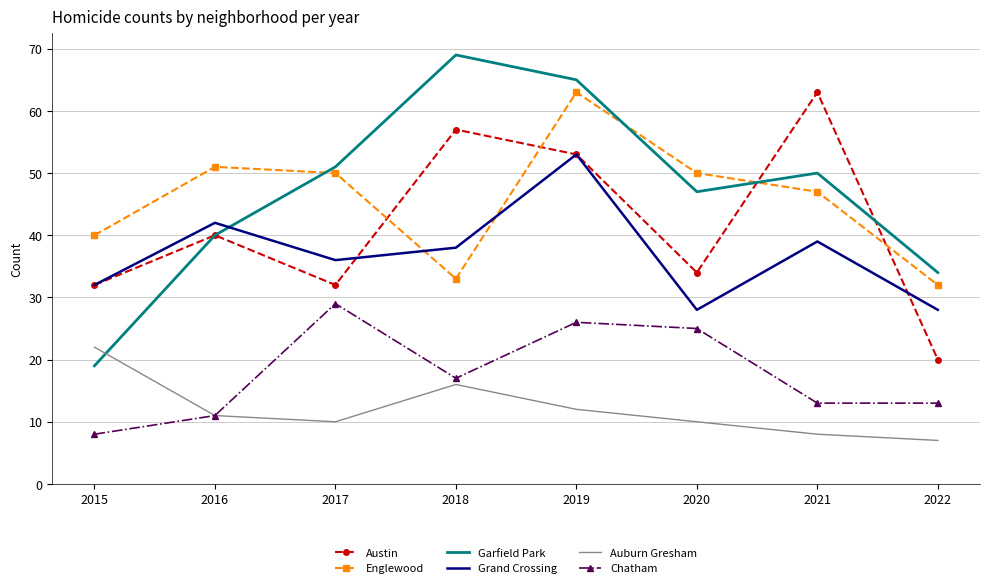

What is the difference between the maximum and second lowest values in the Grand Crossing series?

25